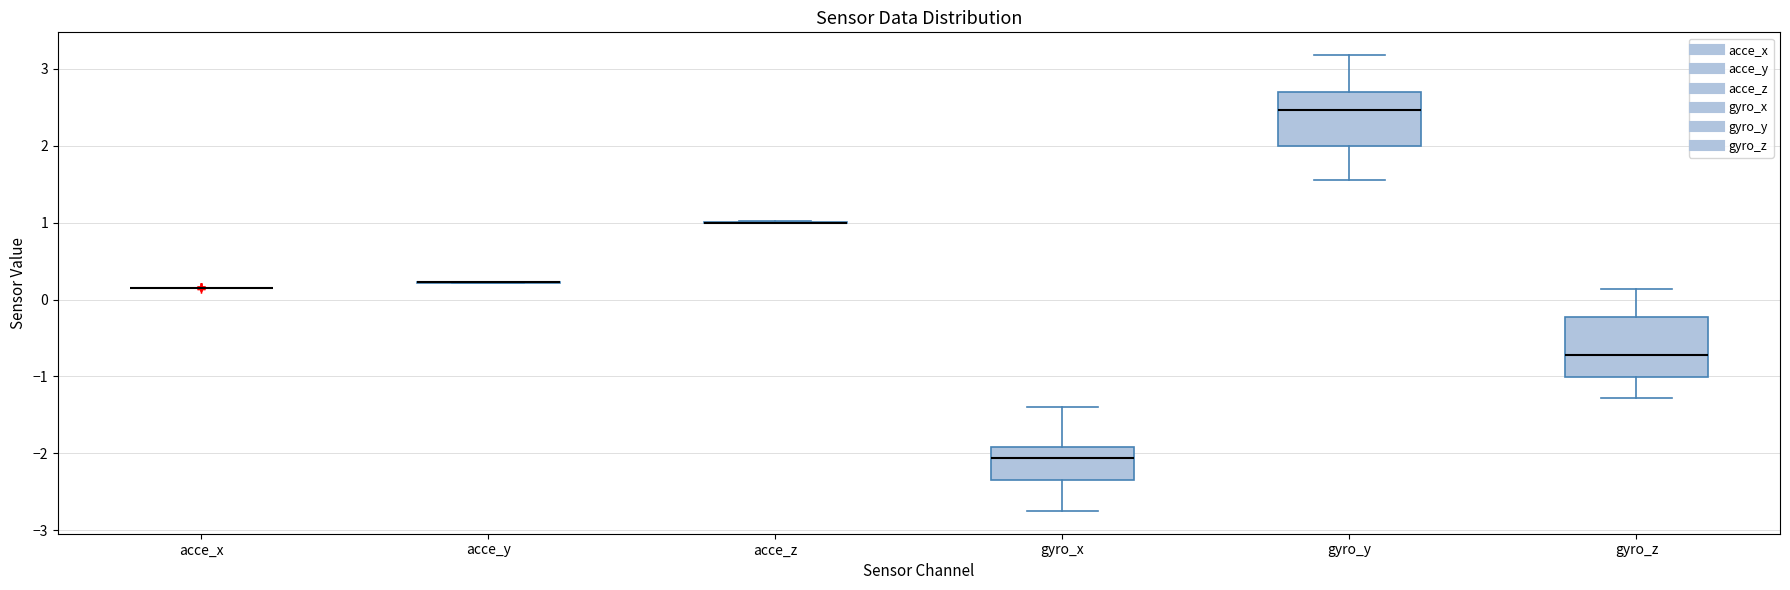

Reading left to right, read every box against the y-axis: the position of its median line, the range the box covers, and the ends of its whiskers. The values are not printed on the chart, so give them approximately, as read against the axis.

acce_x: box collapsed to a line at 0.2, whiskers 0.2 to 0.2
acce_y: box collapsed to a line at 0.2, whiskers 0.2 to 0.2
acce_z: box collapsed to a line at 1.0, whiskers 1.0 to 1.0
gyro_x: median -2.1, box -2.3 to -1.9, whiskers -2.7 to -1.4
gyro_y: median 2.5, box 2.0 to 2.7, whiskers 1.6 to 3.2
gyro_z: median -0.7, box -1.0 to -0.2, whiskers -1.3 to 0.1